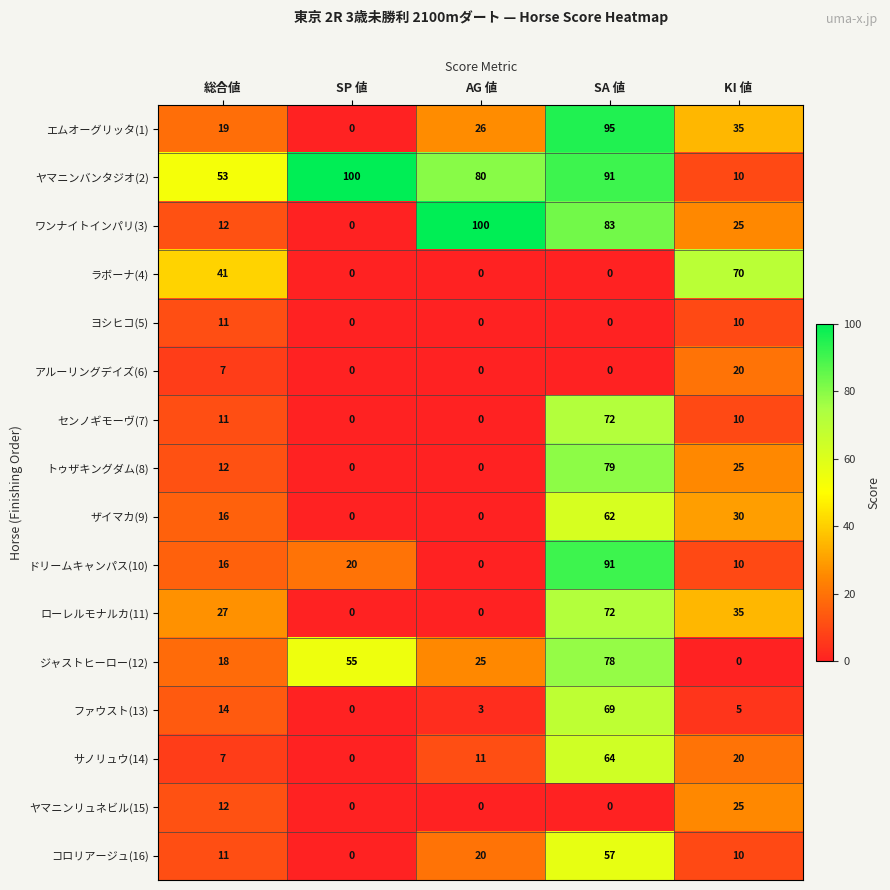

Is it true that コロリアージュ(16) equals 3 at 総合値?

False